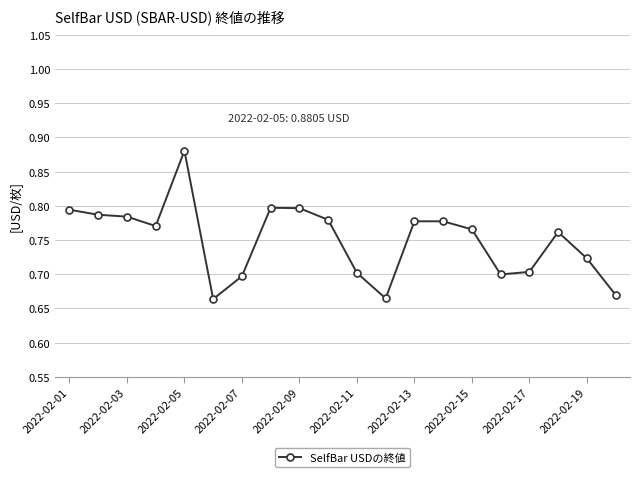

How many values are between 0 and 1?

20